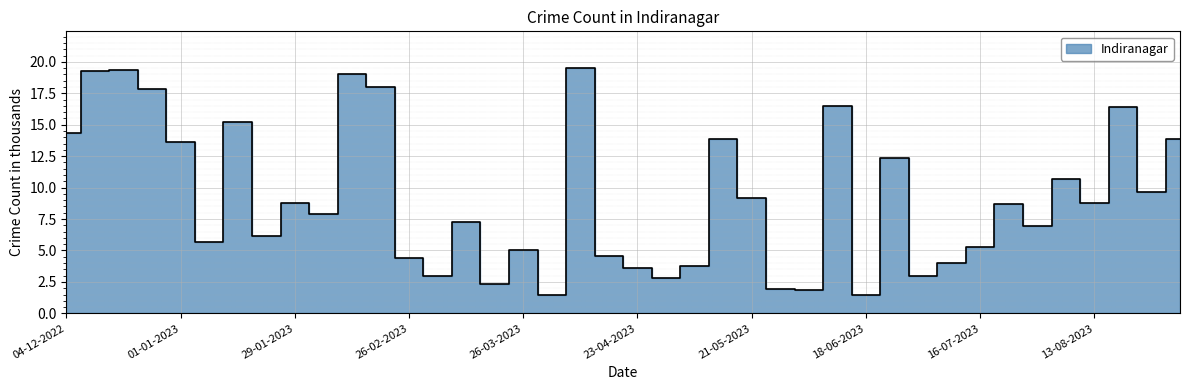

Reading right to left, extract all data points from this chart.

13.8	9.6	16.4	8.7	10.6	6.9	8.7	5.3	4.0	3.0	12.4	1.4	16.5	1.9	1.9	9.2	13.8	3.7	2.8	3.6	4.6	19.5	1.5	5.1	2.3	7.2	2.9	4.4	18.0	19.0	7.9	8.8	6.2	15.2	5.6	13.6	17.8	19.4	19.3	14.3